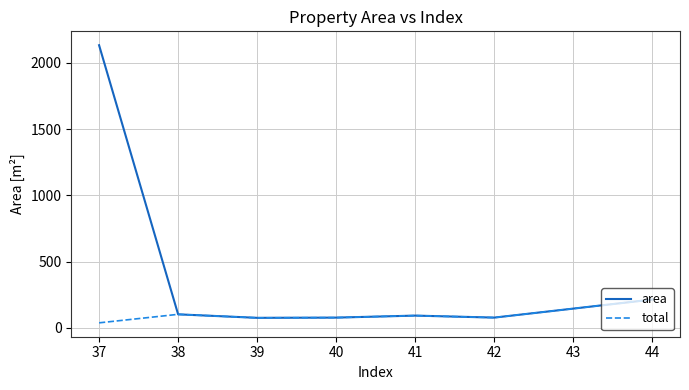

What is the maximum value shown in the chart?

2132.2